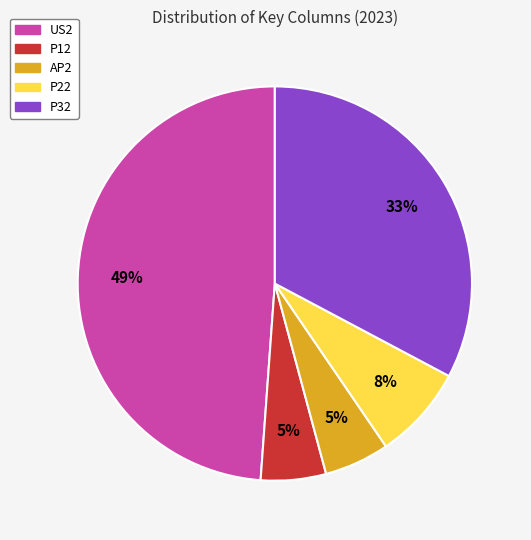

To the nearest percent, what is the difference between the largest and smallest slice percentages?

44%